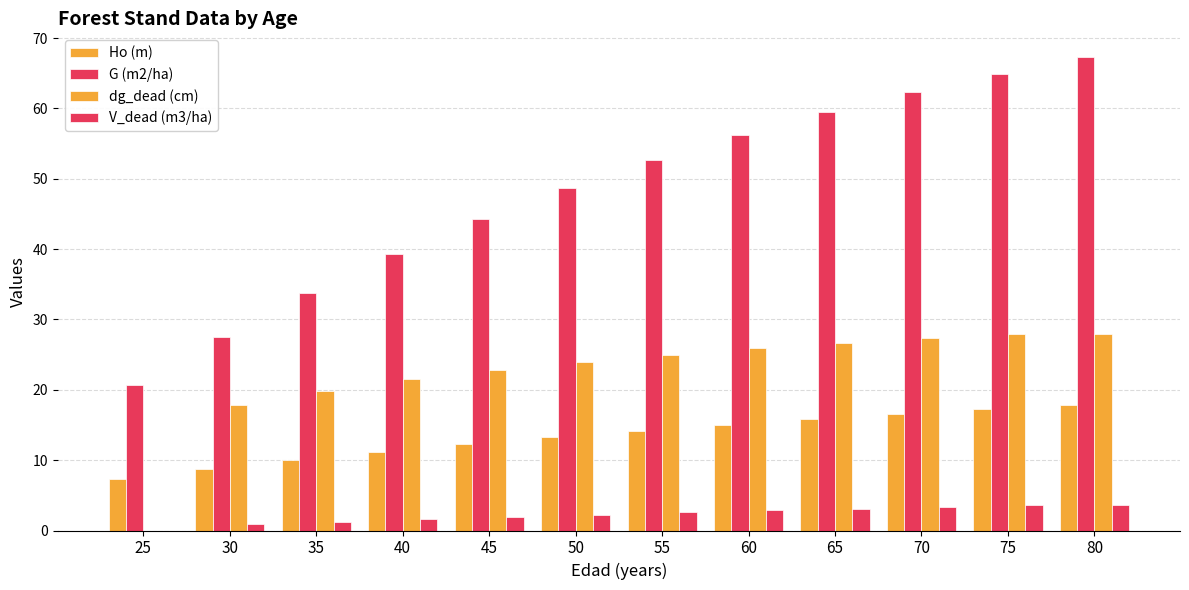

How many groups of bars are there?

12